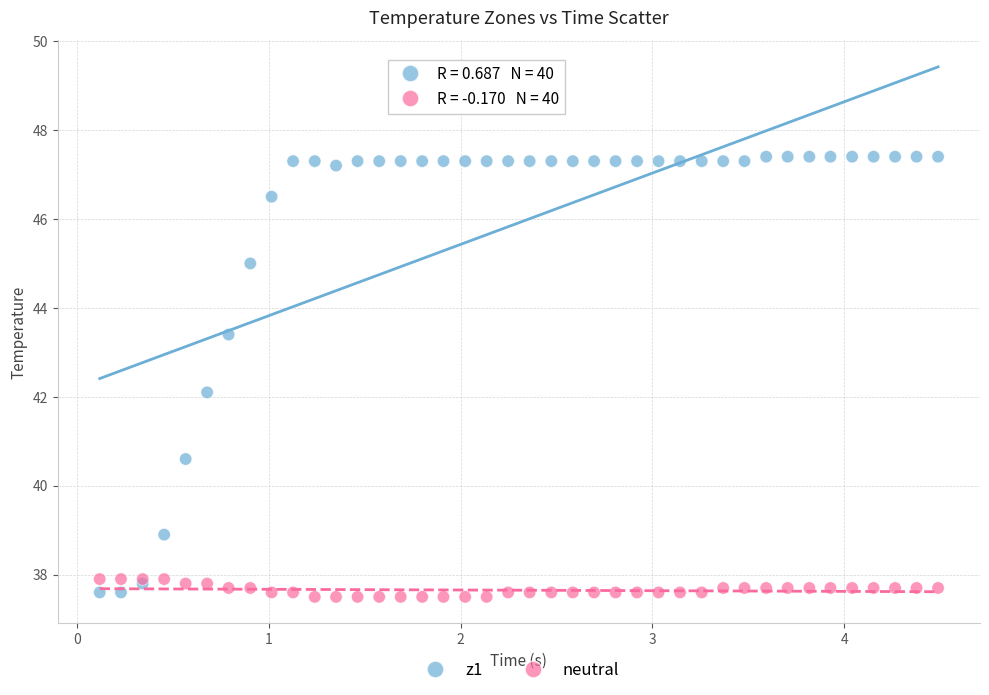

Which series contains the highest Y value?

z1